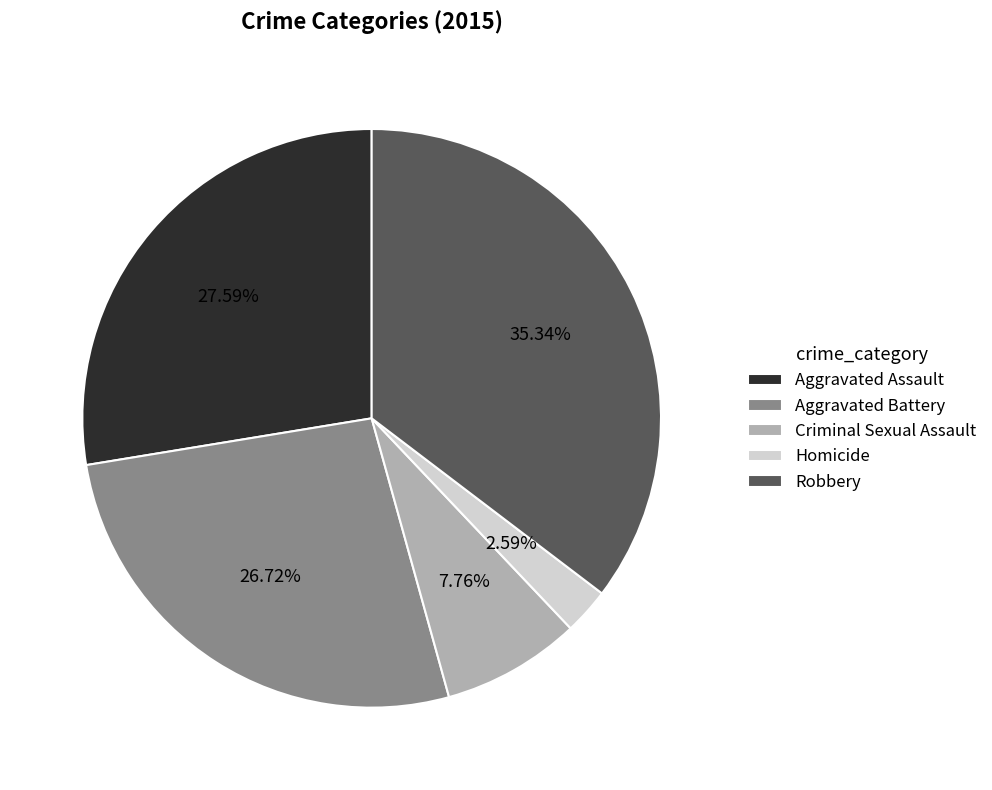

What is the smallest slice in the pie chart?

Homicide